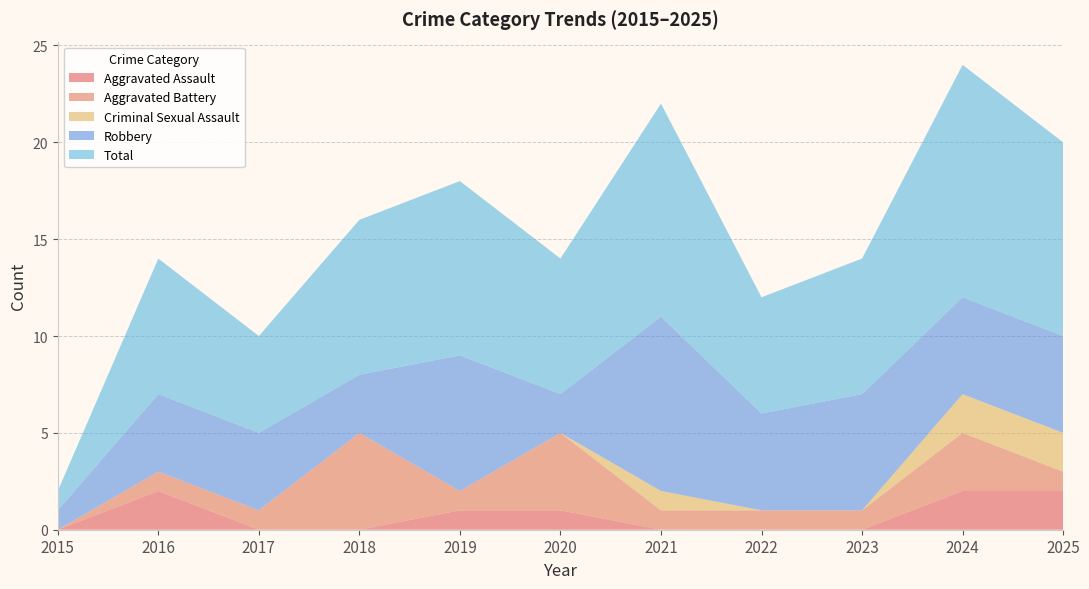

Reading left to right, list all the values displayed in this chart.

Aggravated Assault: 2015=0	2016=2	2017=0	2018=0	2019=1	2020=1	2021=0	2022=0	2023=0	2024=2	2025=2
Aggravated Battery: 2015=0	2016=1	2017=1	2018=5	2019=1	2020=4	2021=1	2022=1	2023=1	2024=3	2025=1
Criminal Sexual Assault: 2015=0	2016=0	2017=0	2018=0	2019=0	2020=0	2021=1	2022=0	2023=0	2024=2	2025=2
Robbery: 2015=1	2016=4	2017=4	2018=3	2019=7	2020=2	2021=9	2022=5	2023=6	2024=5	2025=5
Total: 2015=1	2016=7	2017=5	2018=8	2019=9	2020=7	2021=11	2022=6	2023=7	2024=12	2025=10